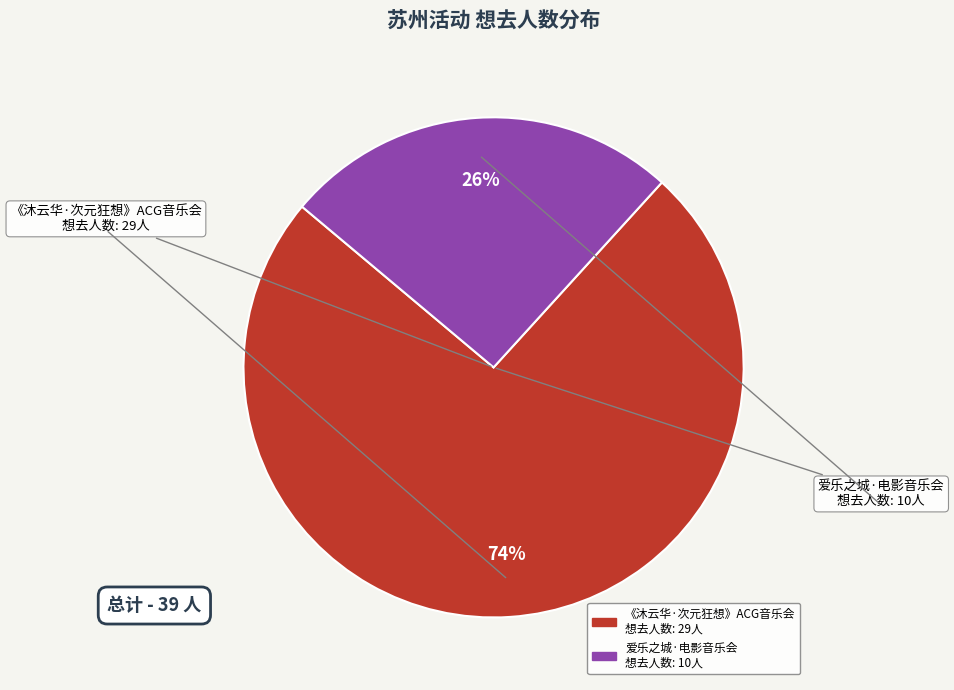

To the nearest percent, what is the average slice percentage?

50%